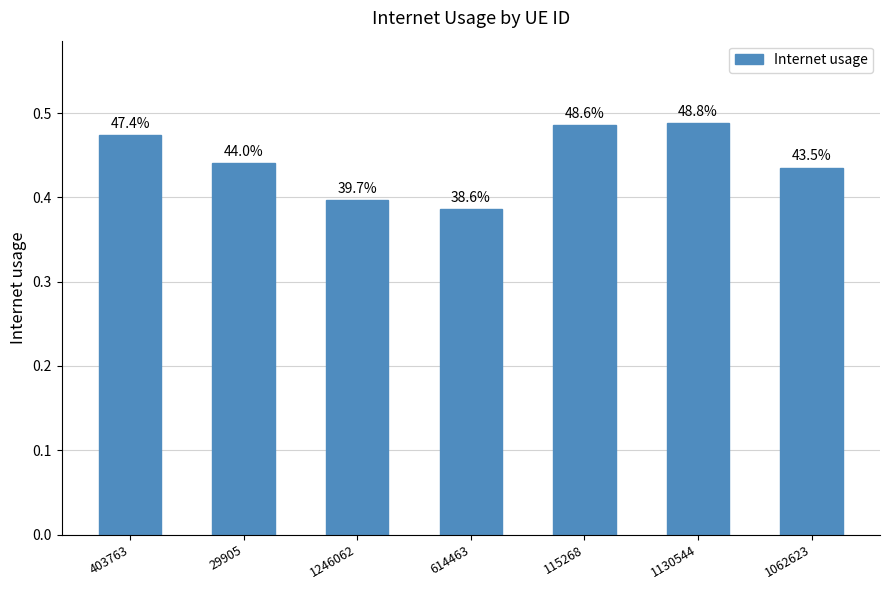

List the labels in order of value, largest first.

1130544, 115268, 403763, 29905, 1062623, 1246062, 614463